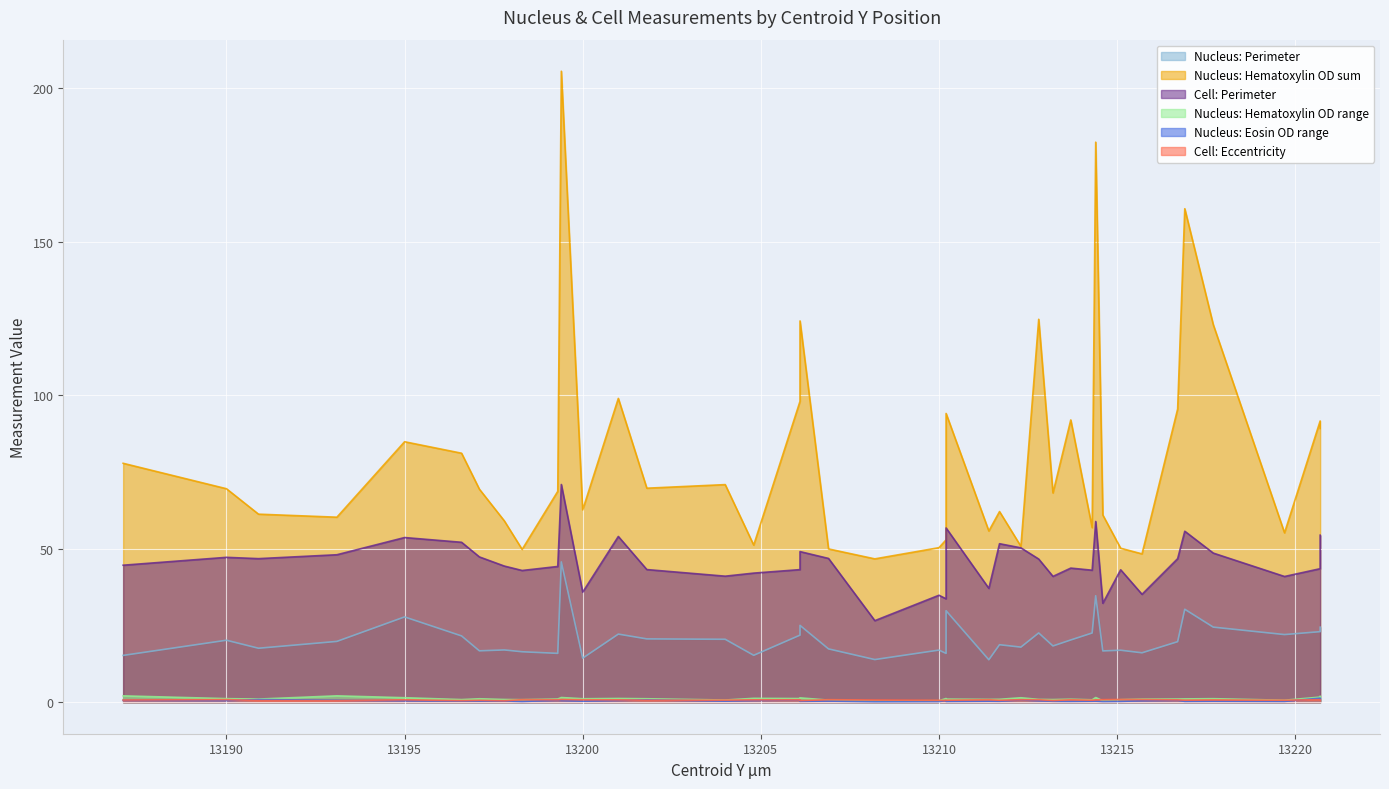

What is the minimum value shown in the chart?

0.2